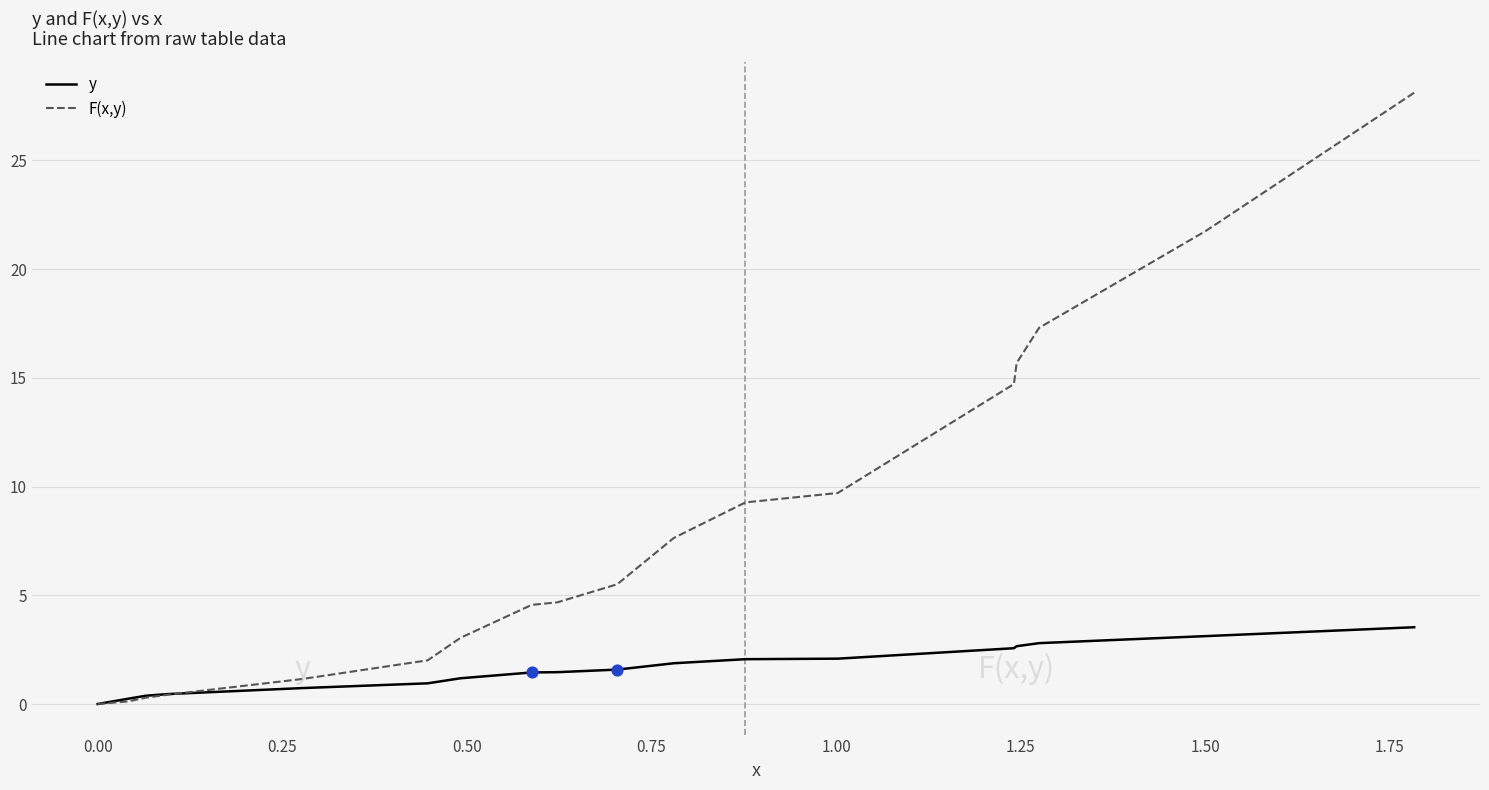

Which series has the largest total across all categories?

F(x,y)